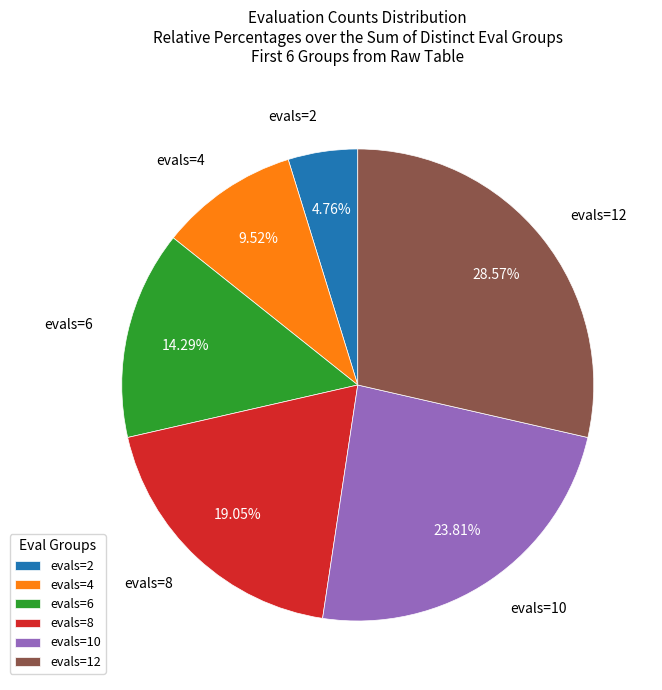

Combined, what portion of the pie is evals=2 and evals=4?

14.3%